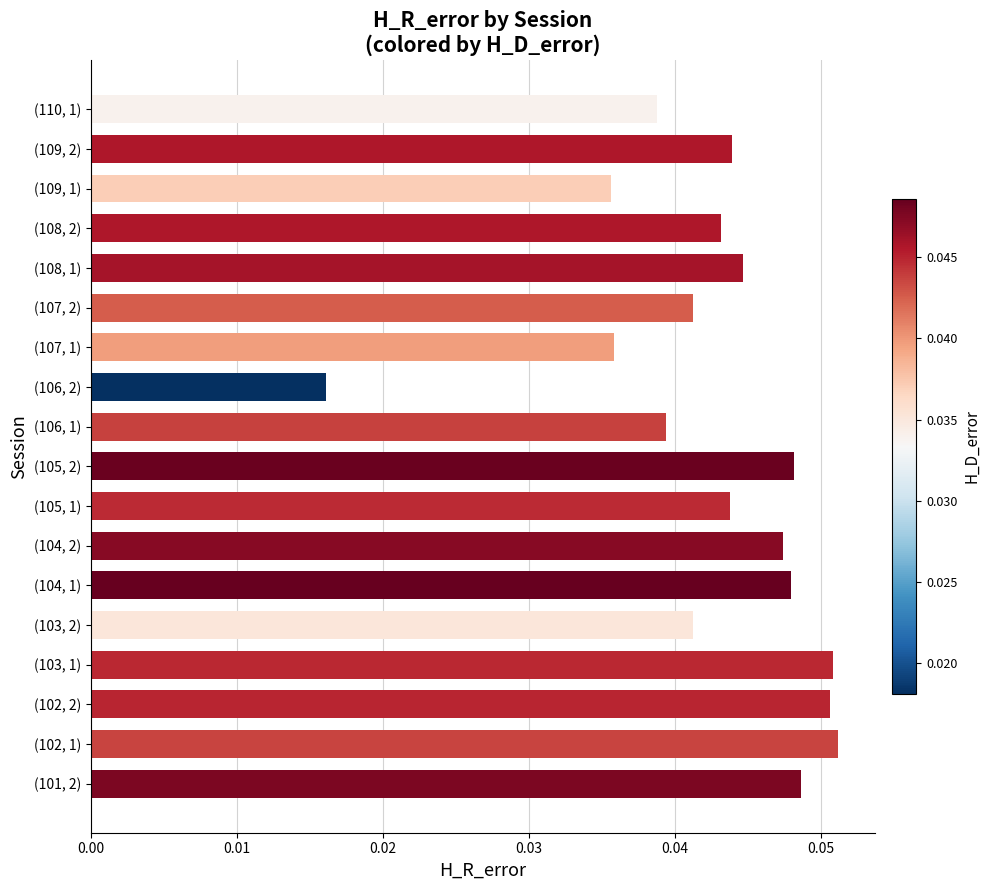

True or false: the data shows 0.0 at (102, 1).

False